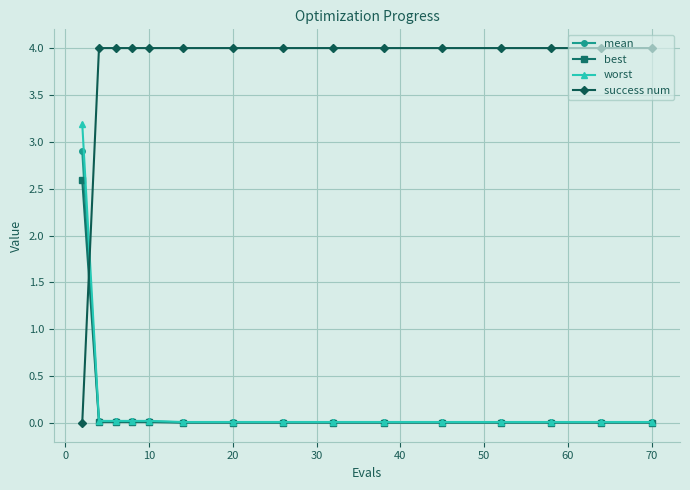

Which series has the largest range (max minus min)?

success num